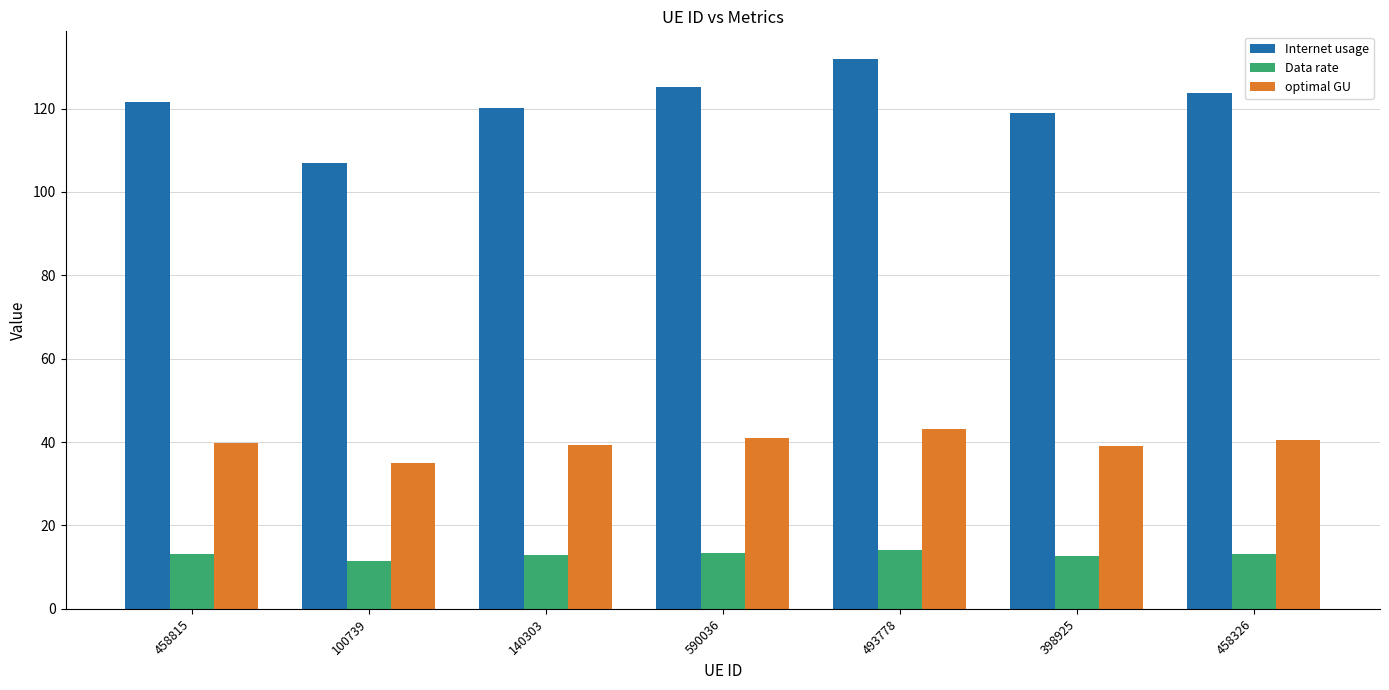

Is the value of Internet usage at 458326 greater than the value of optimal GU at 140303?

Yes